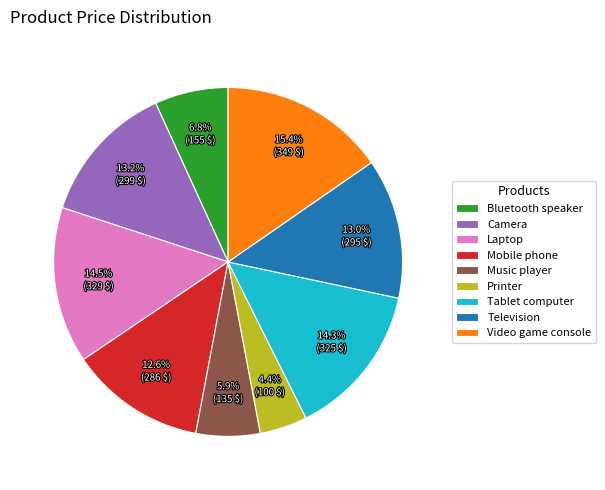

Which slice is the largest?

Video game console